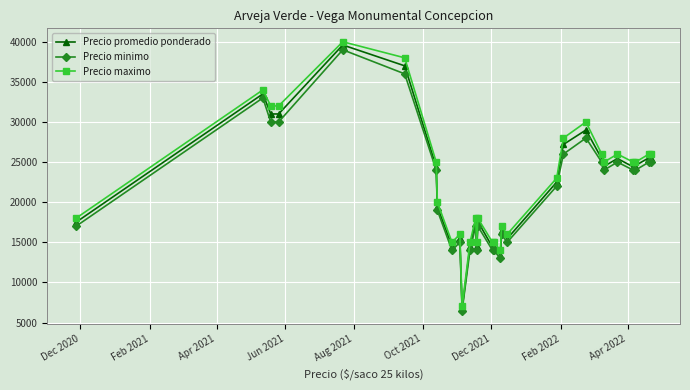

Which series has the widest spread of values?

Precio maximo